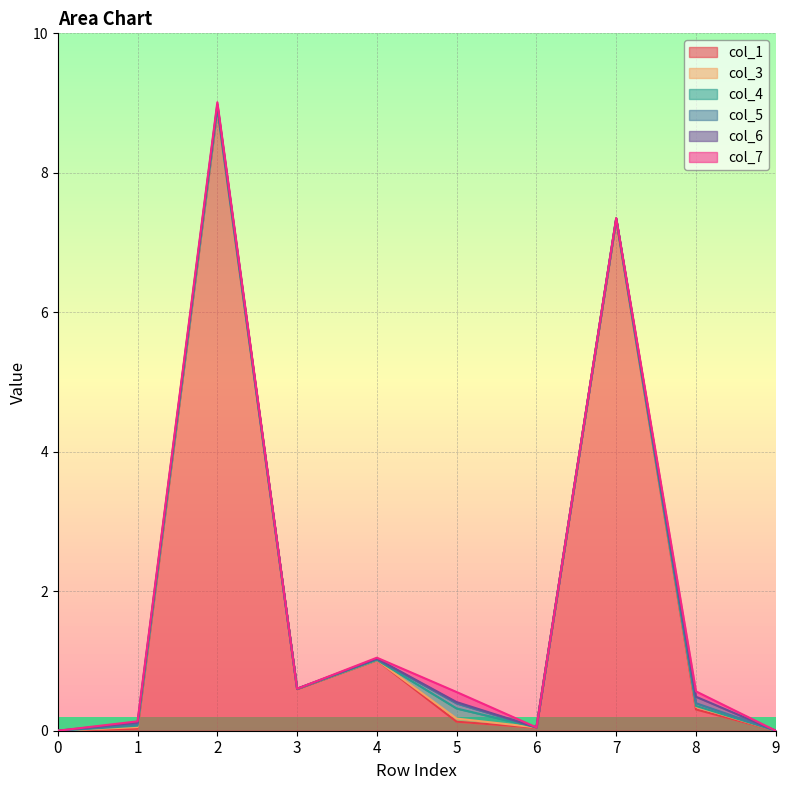

Is it true that col_7 equals 0.0 at 5?

False